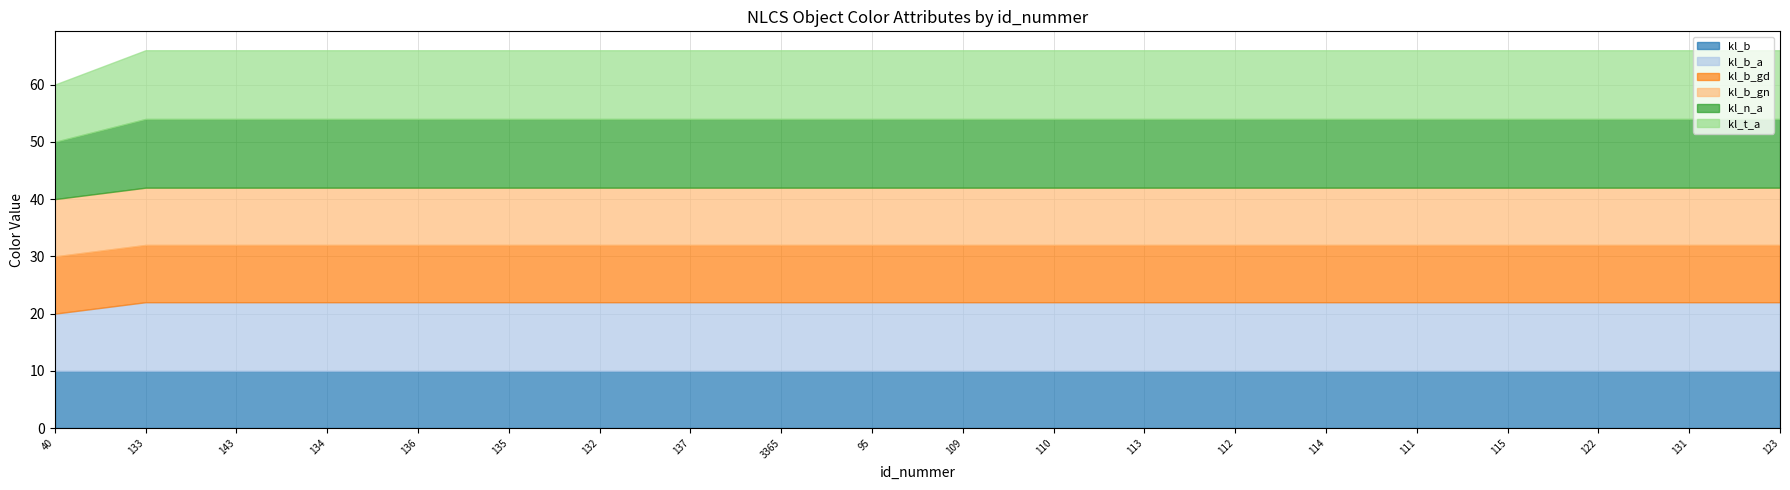

Rank the series at 122 from highest to lowest value.

kl_b_a, kl_n_a, kl_t_a, kl_b, kl_b_gd, kl_b_gn